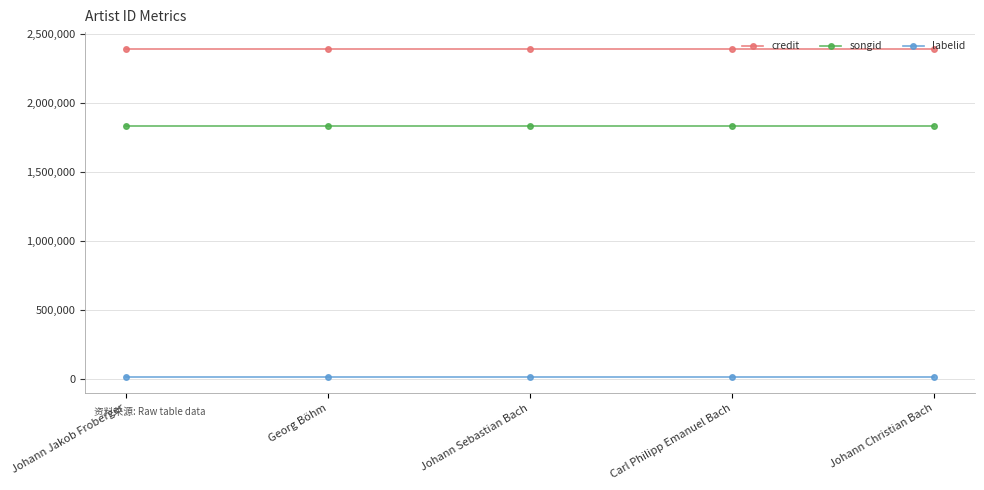

What is the label of the 3rd point from the left?

Johann Sebastian Bach